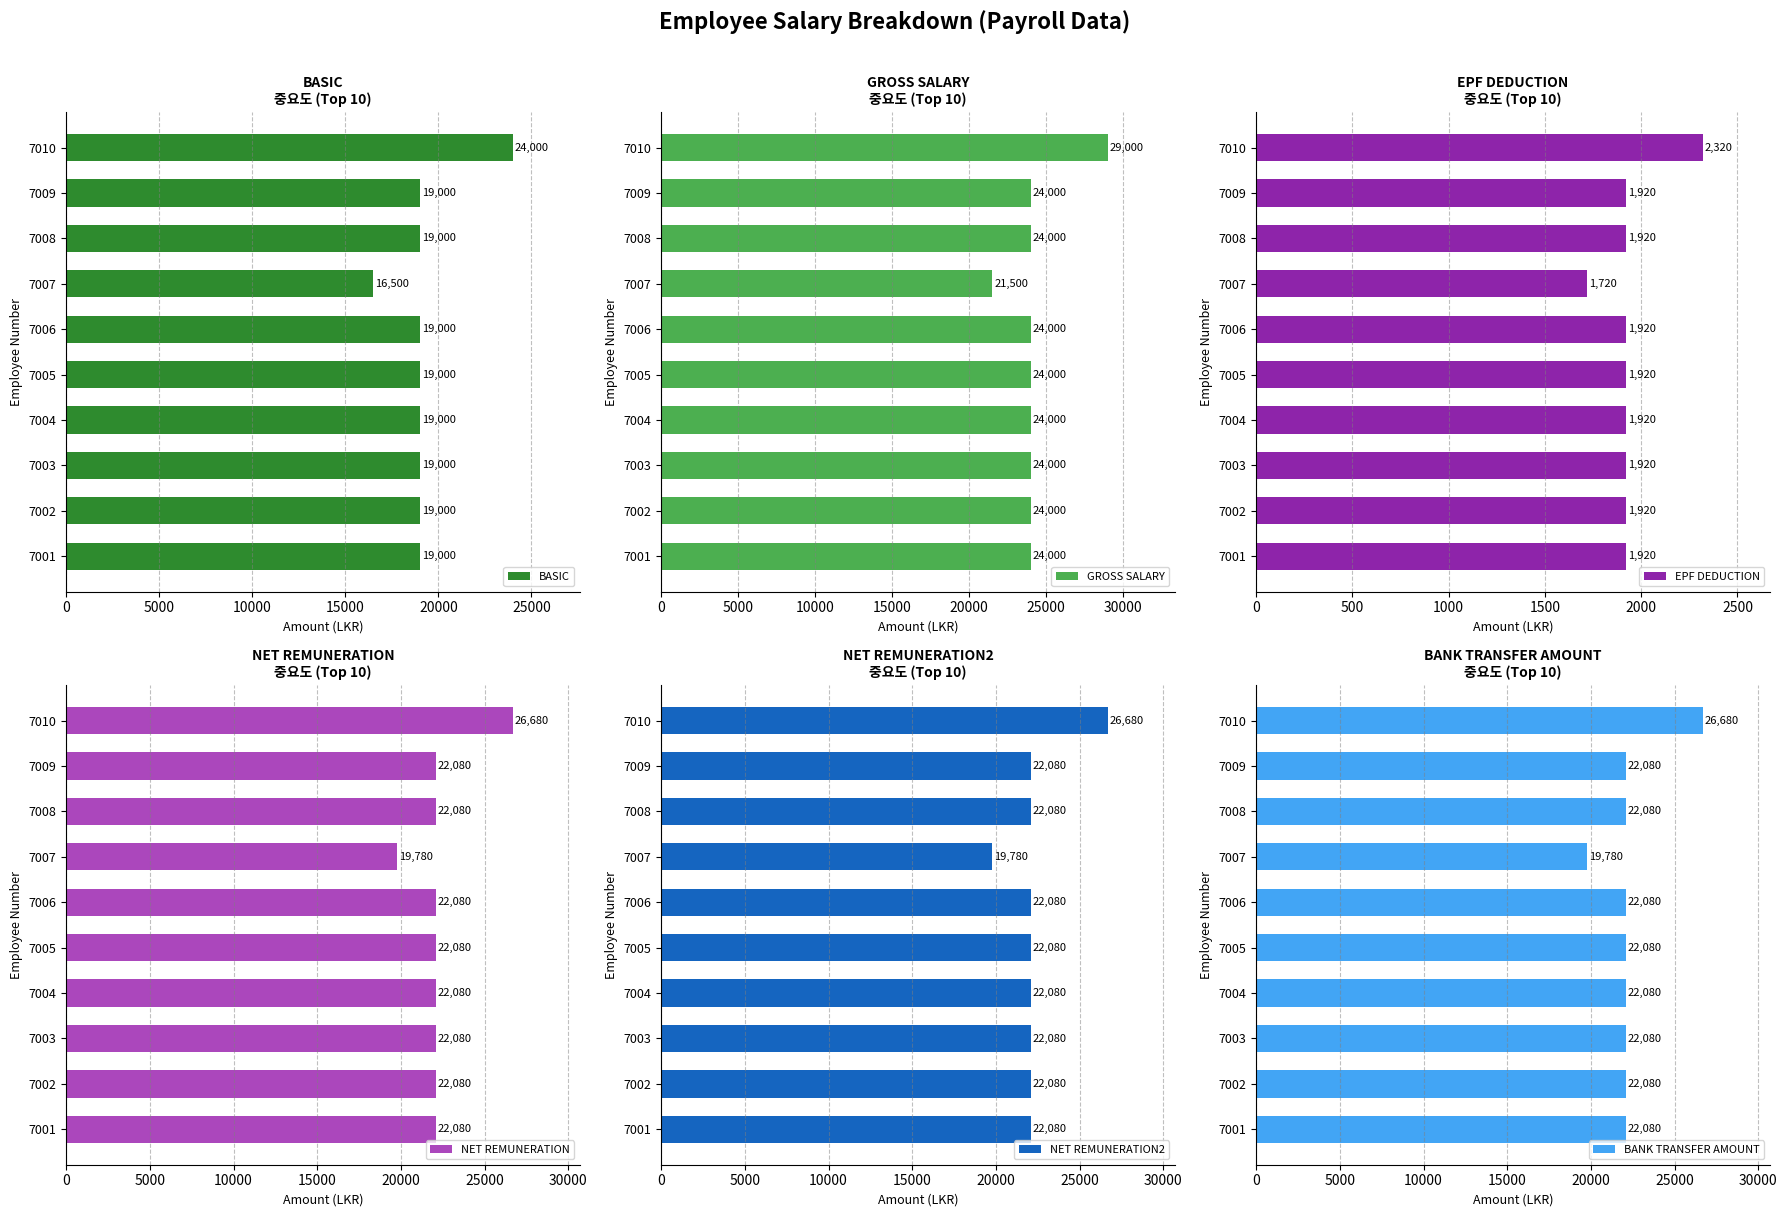

What is the difference between the maximum and minimum values in the BASIC series?

7500